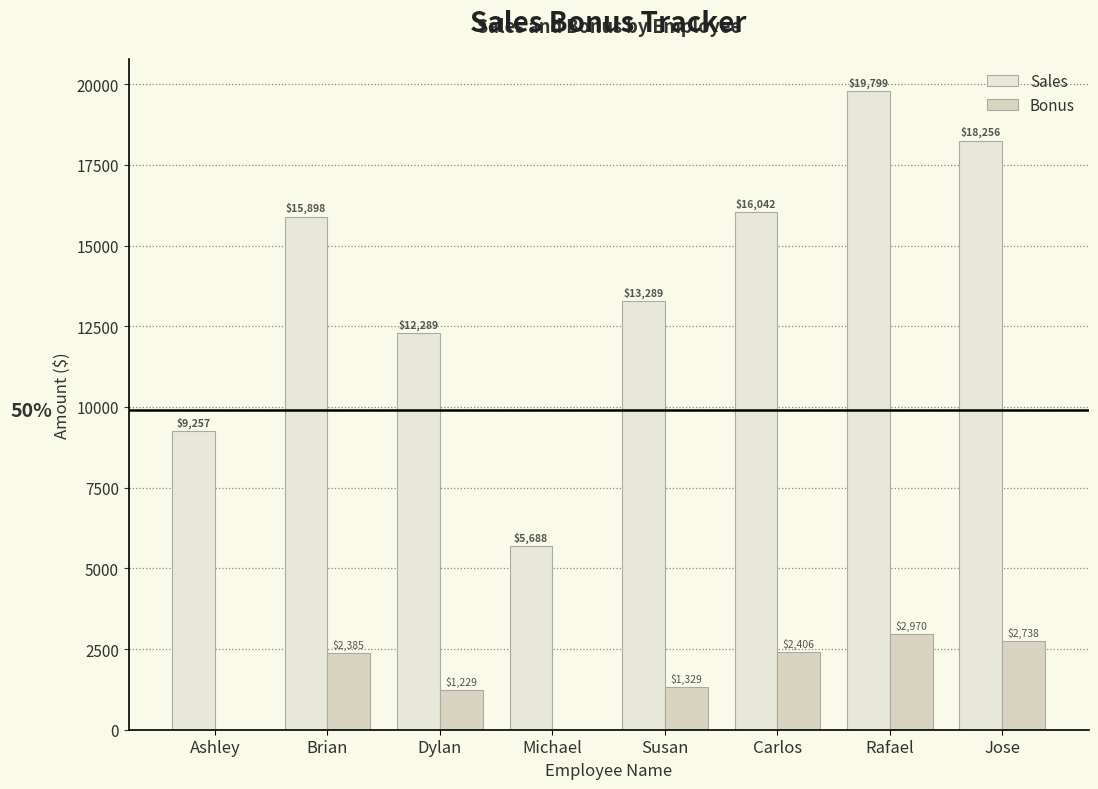

List the series in order of their overall mean, highest first.

Sales, Bonus